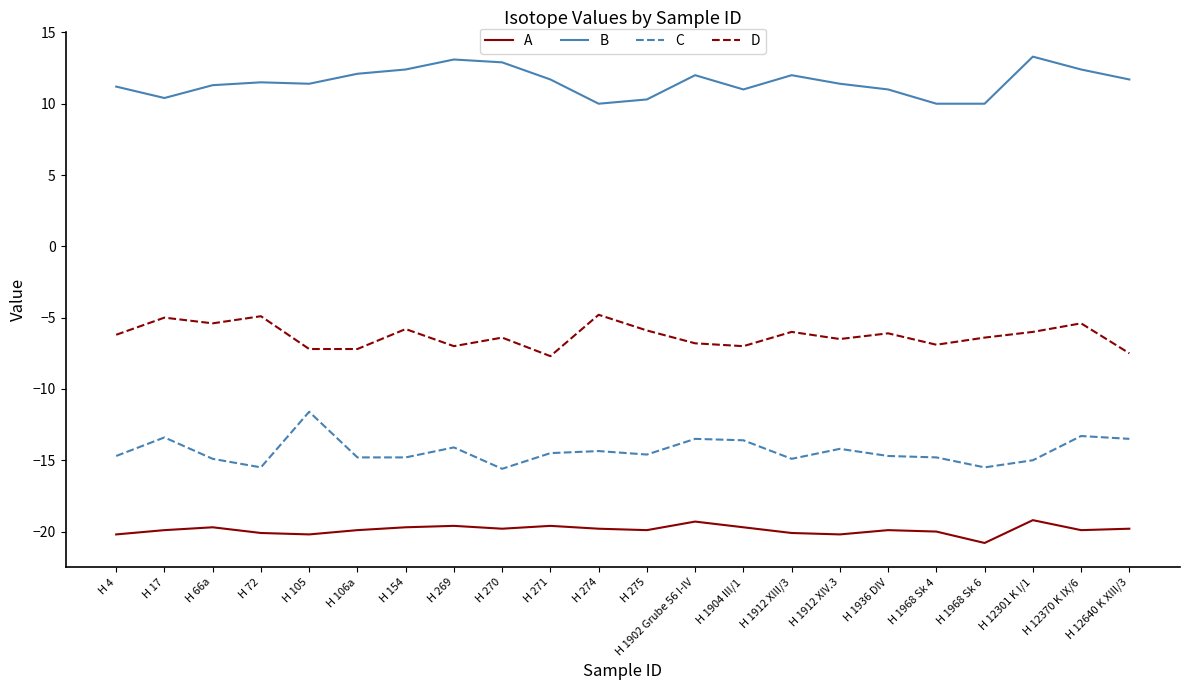

Is the value of D at H 274 greater than the value of A at H 274?

Yes